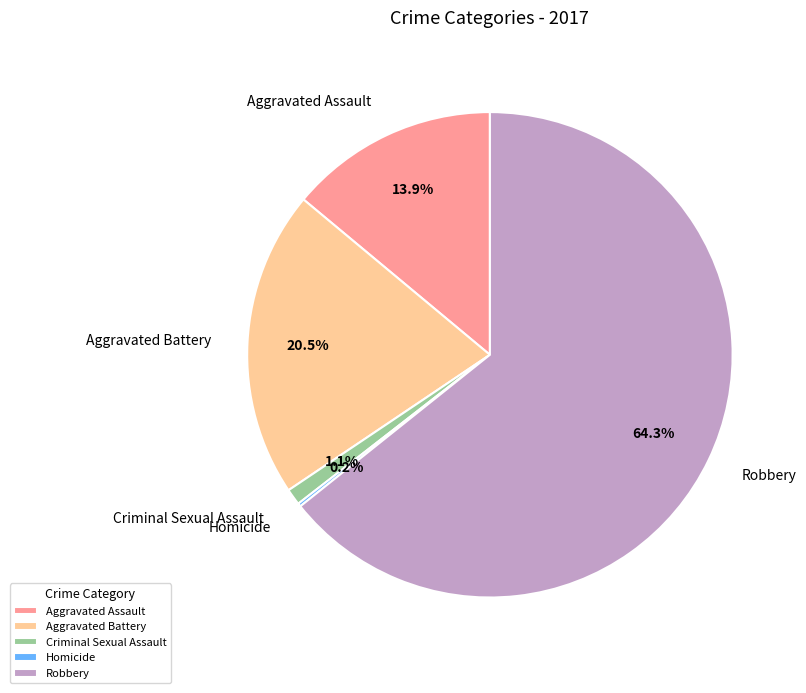

To the nearest percent, what is the average slice percentage?

20%